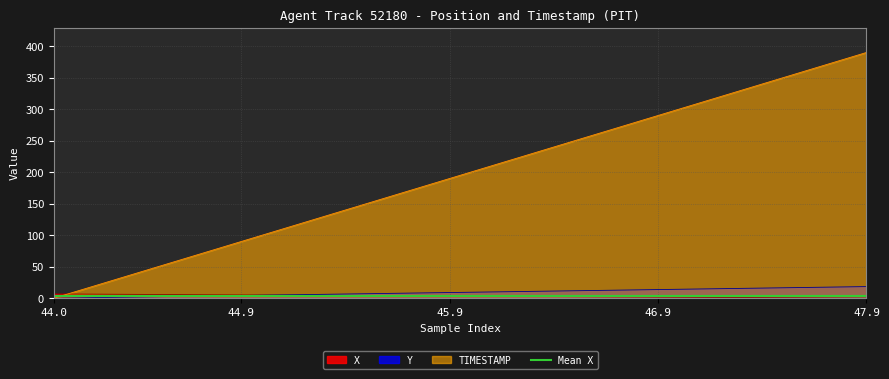

What is the value of the TIMESTAMP point at the 28th from the left?

270.0